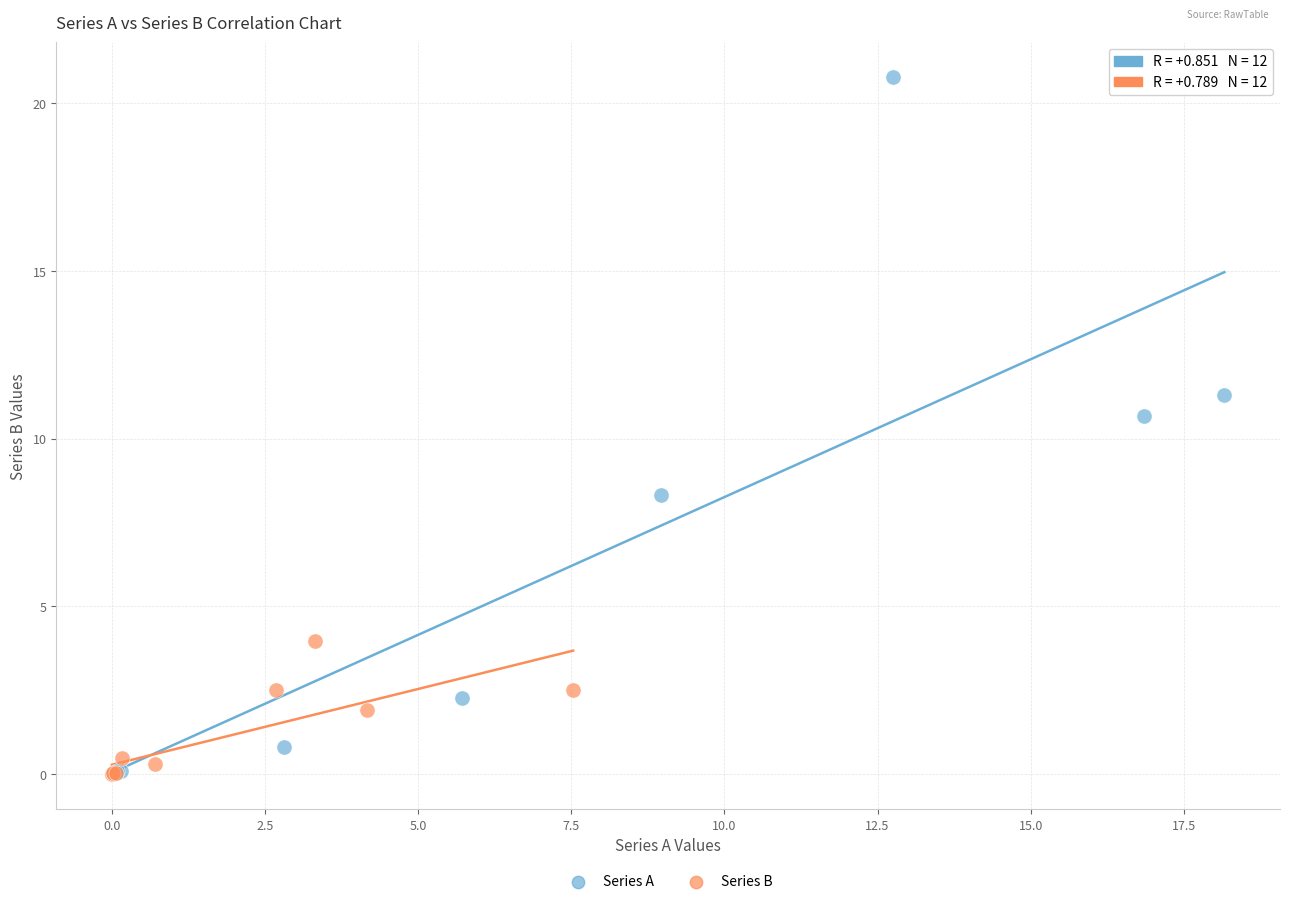

Which series has the largest Y range (max minus min)?

Series A